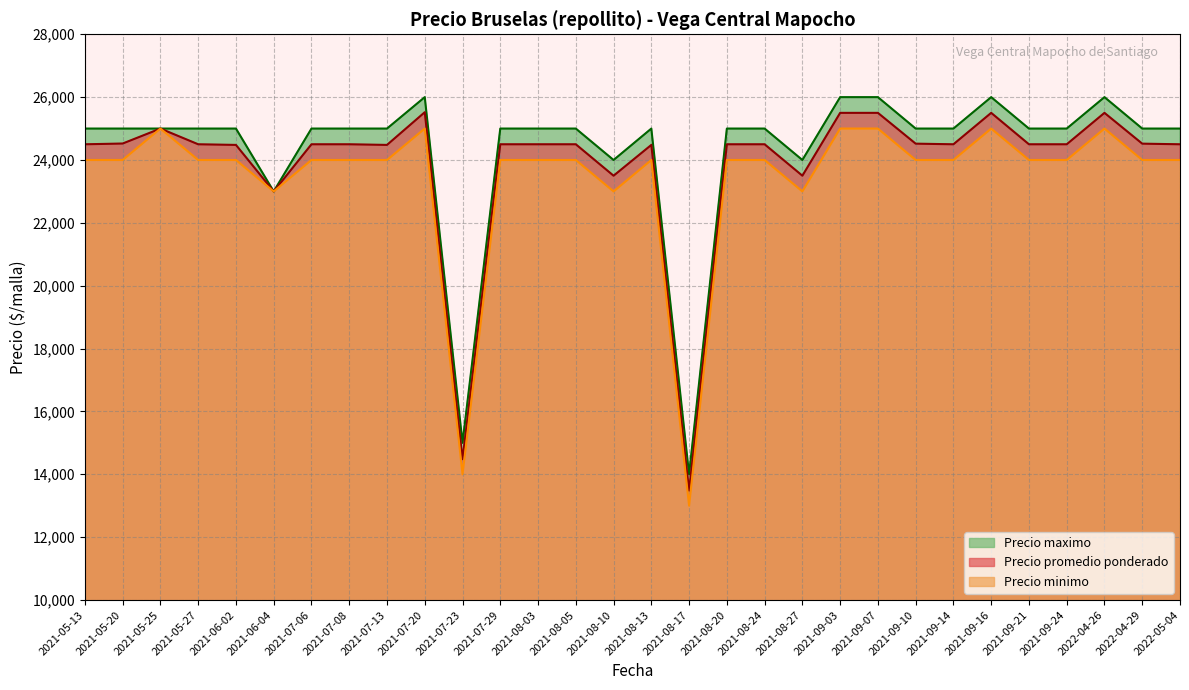

How many data points in Precio maximo are above 25000?

5